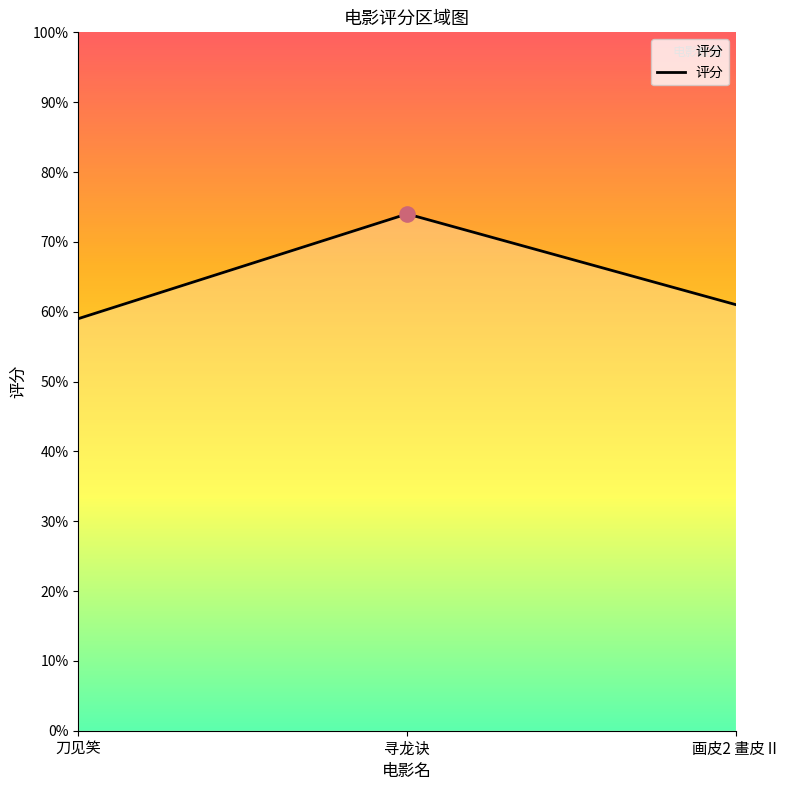

What is the ratio of the value at 画皮2 畫皮Ⅱ to the value at 寻龙诀?

0.8